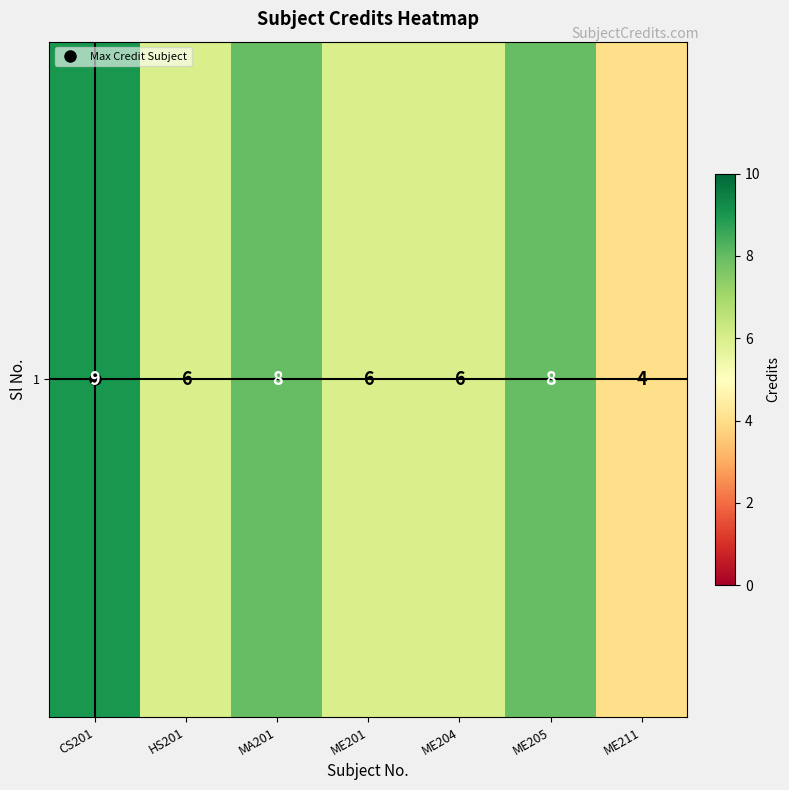

The chart shows a value of 4 at ME211. True or false?

True